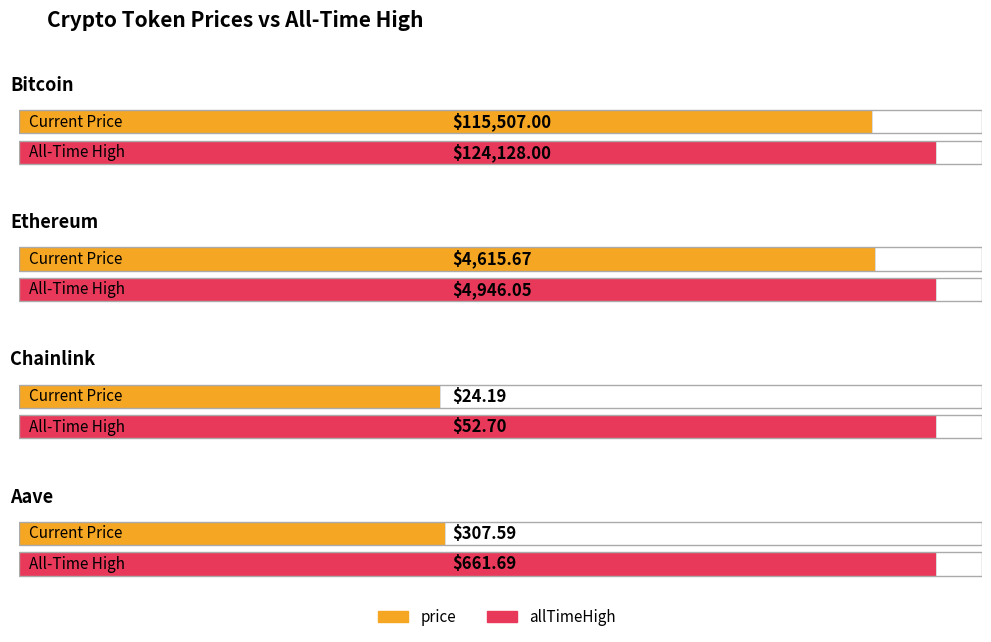

The allTimeHigh series shows 4946.1 at Ethereum. True or false?

True